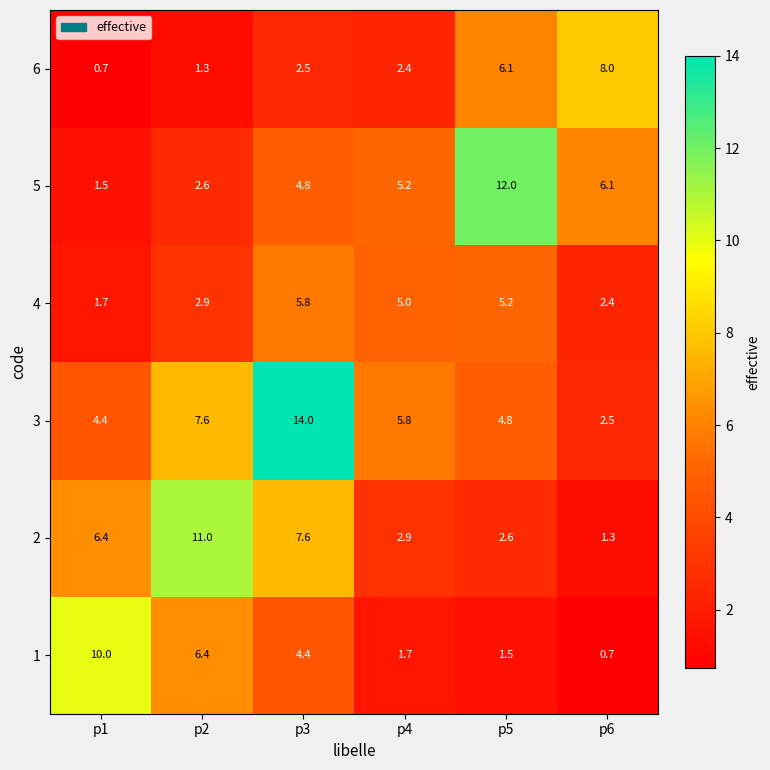

What is the difference between the maximum and second lowest values in the 3 series?

9.6